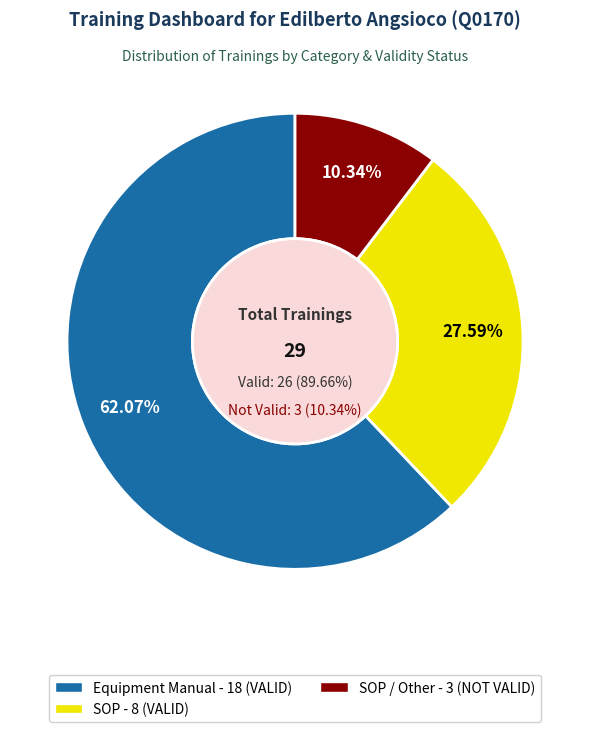

To the nearest percent, what is the average slice percentage?

33%